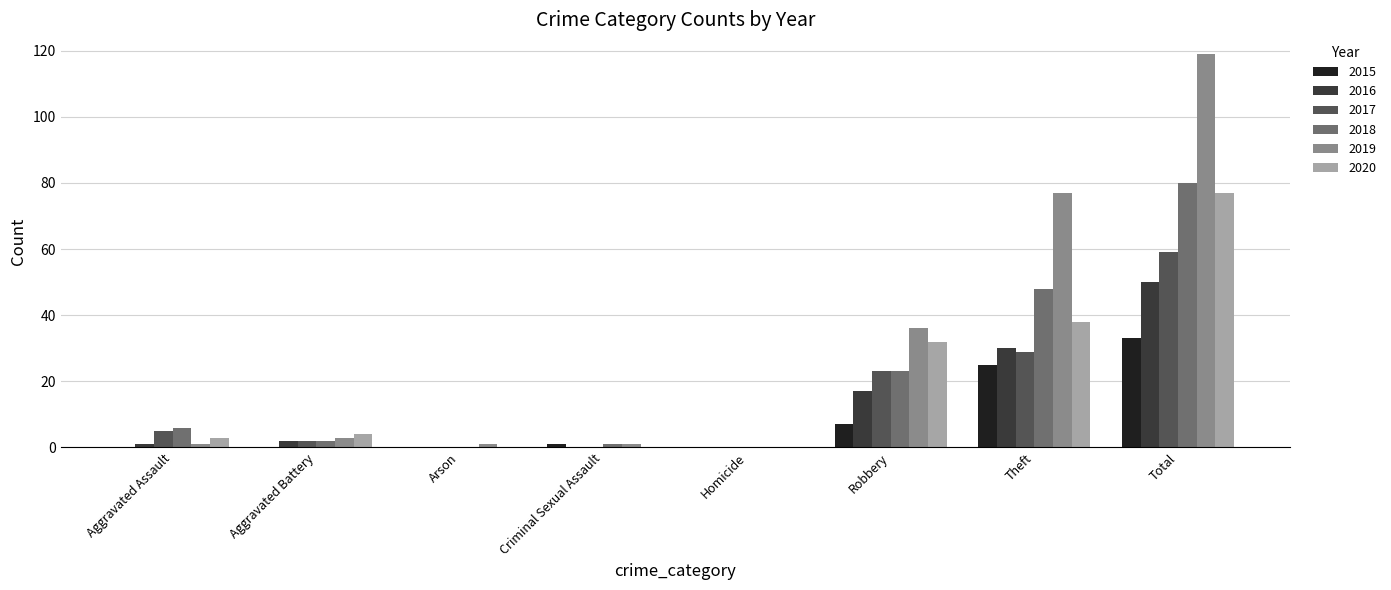

Reading left to right, extract all data points from this chart.

2015: Aggravated Assault=0	Aggravated Battery=0	Arson=0	Criminal Sexual Assault=1	Homicide=0	Robbery=7	Theft=25	Total=33
2016: Aggravated Assault=1	Aggravated Battery=2	Arson=0	Criminal Sexual Assault=0	Homicide=0	Robbery=17	Theft=30	Total=50
2017: Aggravated Assault=5	Aggravated Battery=2	Arson=0	Criminal Sexual Assault=0	Homicide=0	Robbery=23	Theft=29	Total=59
2018: Aggravated Assault=6	Aggravated Battery=2	Arson=0	Criminal Sexual Assault=1	Homicide=0	Robbery=23	Theft=48	Total=80
2019: Aggravated Assault=1	Aggravated Battery=3	Arson=1	Criminal Sexual Assault=1	Homicide=0	Robbery=36	Theft=77	Total=119
2020: Aggravated Assault=3	Aggravated Battery=4	Arson=0	Criminal Sexual Assault=0	Homicide=0	Robbery=32	Theft=38	Total=77